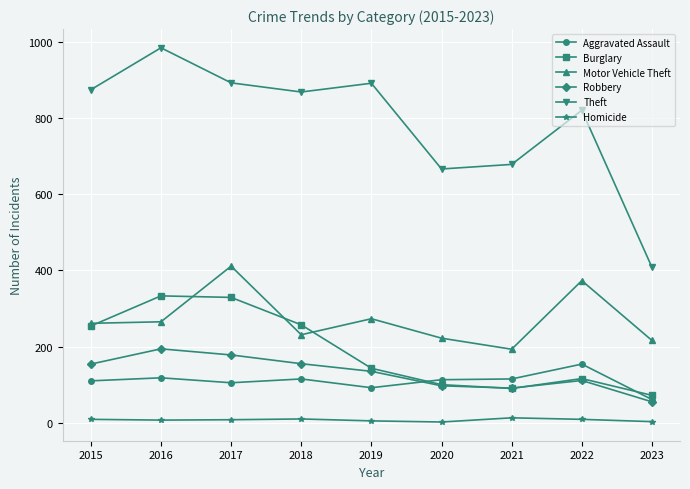

What are all the series names shown in the legend?

Aggravated Assault, Burglary, Motor Vehicle Theft, Robbery, Theft, Homicide